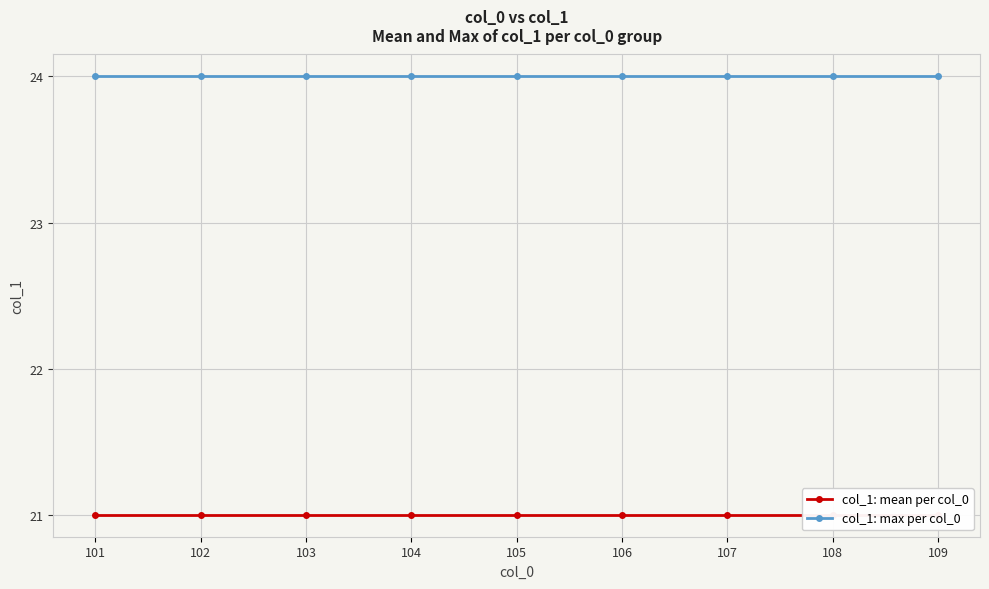

What is the sum of all col_1: mean per col_0 values?

189